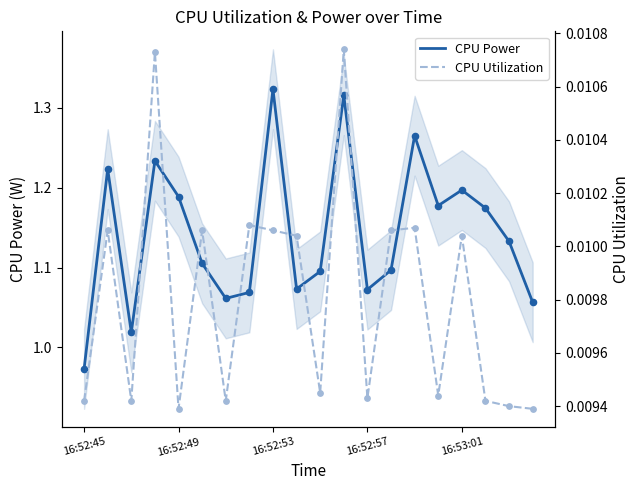

At how many categories does at least one series exceed 0?

20